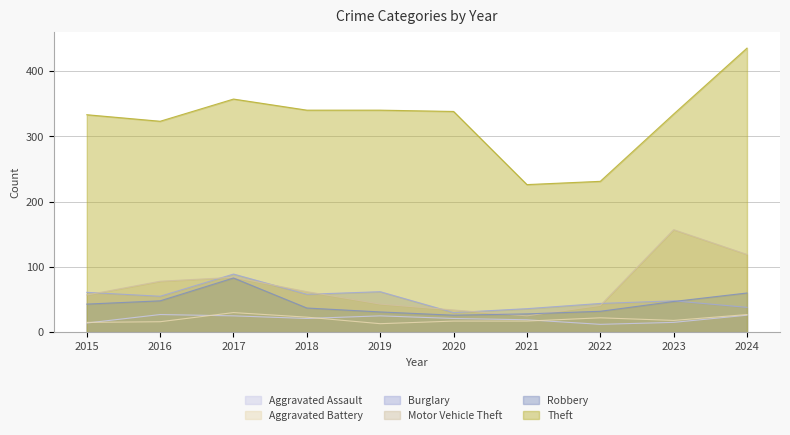

True or false: Burglary and Motor Vehicle Theft cross at least once.

True